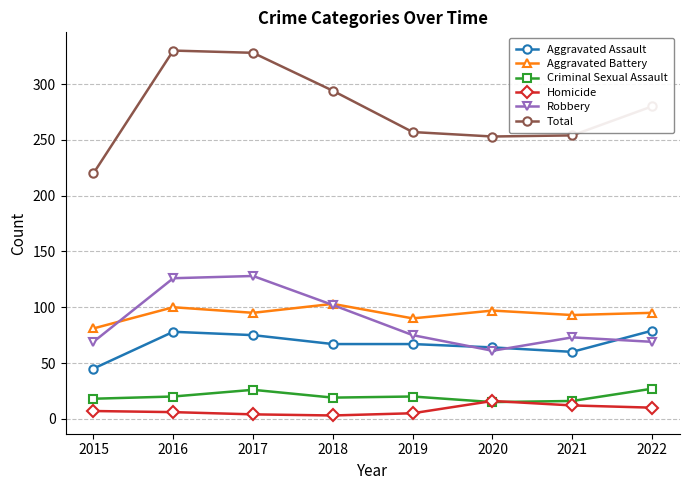

What is the maximum value for Criminal Sexual Assault?

27